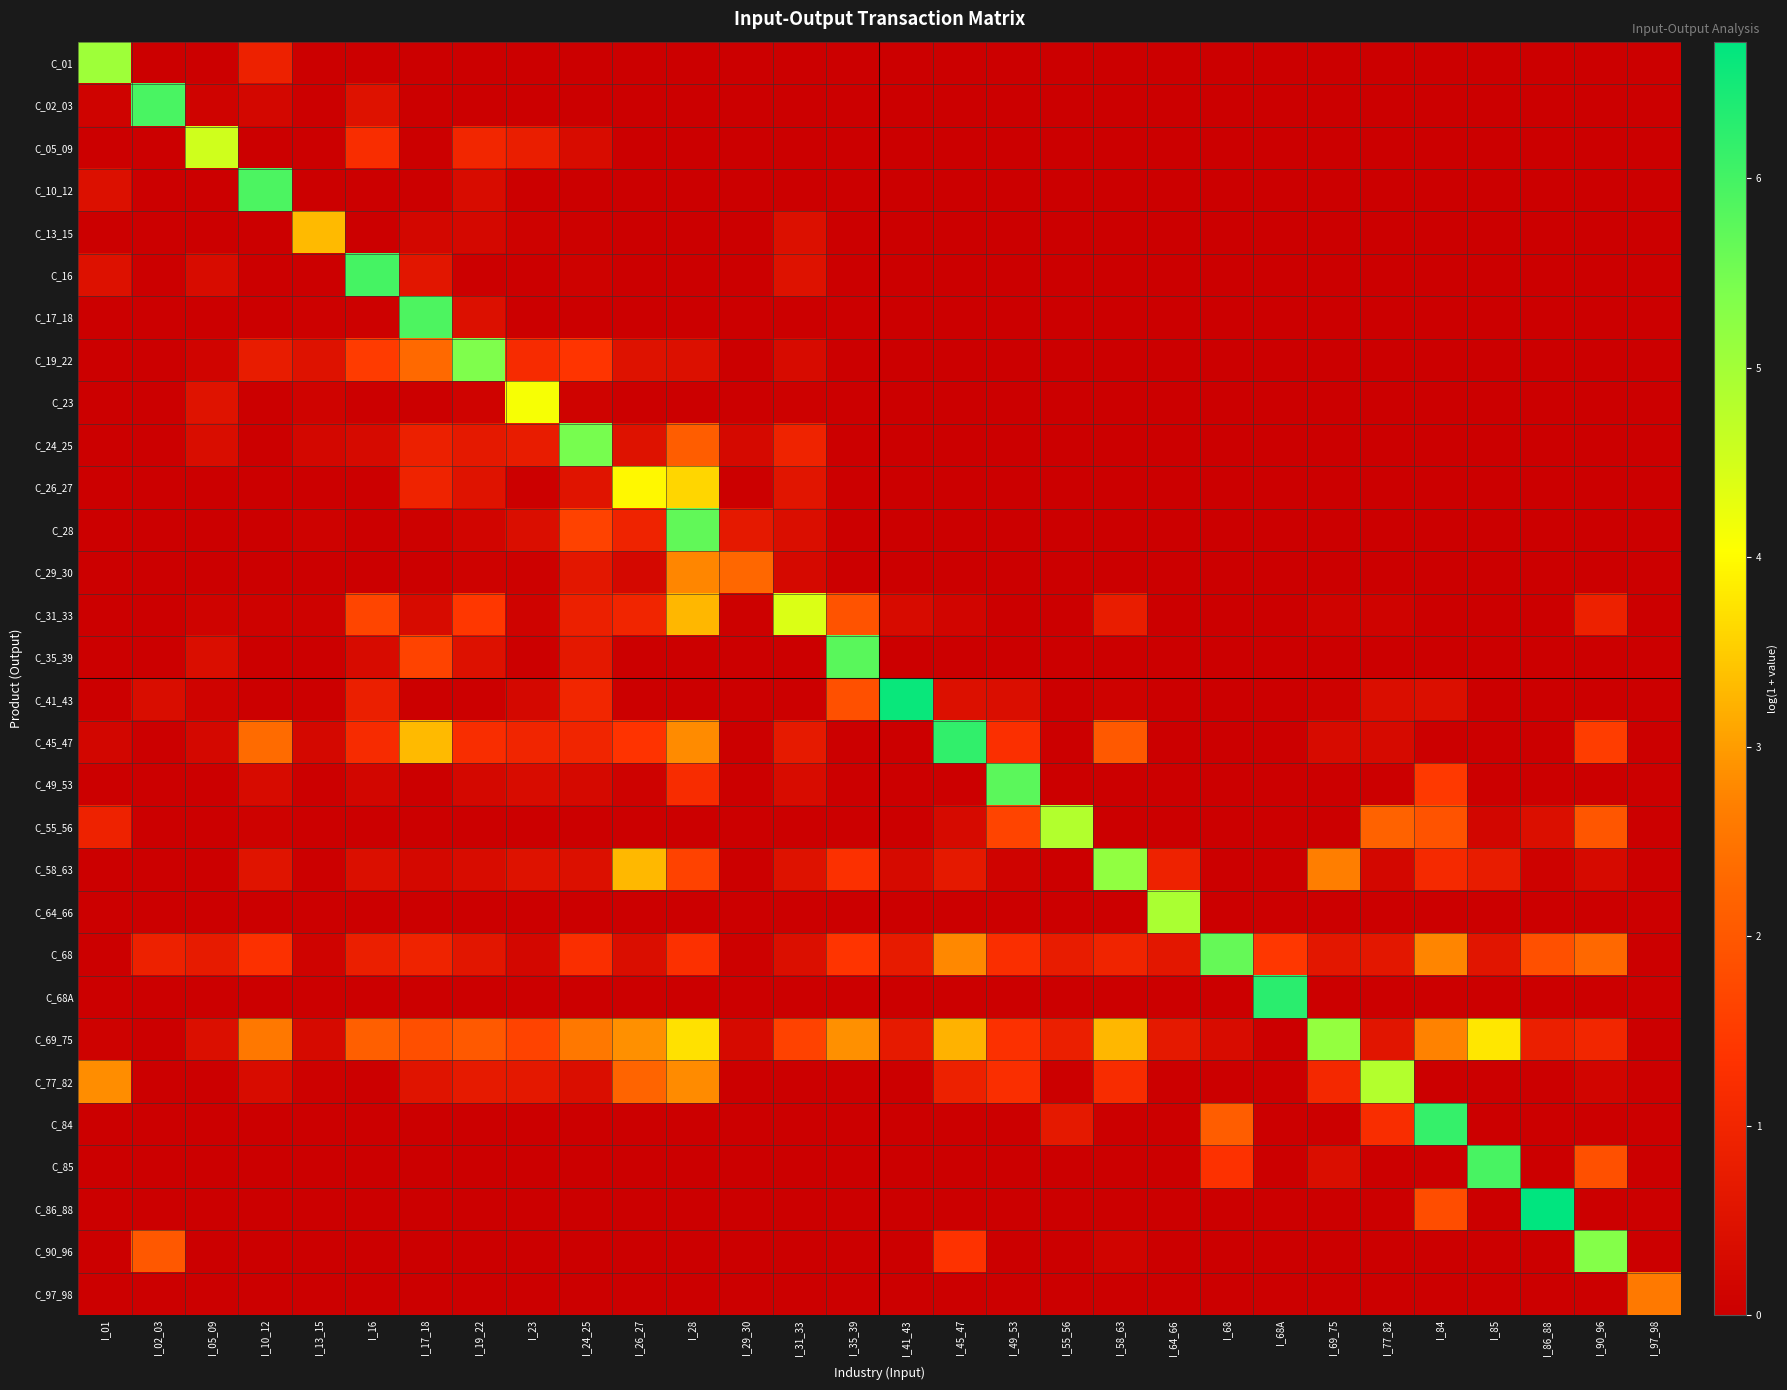

Reading right to left, extract all data points from this chart.

C_01: I_97_98=0.0	I_90_96=0.0	I_86_88=0.0	I_85=0.0	I_84=0.0	I_77_82=0.0	I_69_75=0.0	I_68A=0.0	I_68=0.0	I_64_66=0.0	I_58_63=0.0	I_55_56=0.0	I_49_53=0.0	I_45_47=0.0	I_41_43=0.0	I_35_39=0.0	I_31_33=0.0	I_29_30=0.0	I_28=0.0	I_26_27=0.0	I_24_25=0.0	I_23=0.0	I_19_22=0.0	I_17_18=0.0	I_16=0.0	I_13_15=0.0	I_10_12=0.9	I_05_09=0.0	I_02_03=0.0	I_01=5.1
C_02_03: I_97_98=0.0	I_90_96=0.0	I_86_88=0.0	I_85=0.0	I_84=0.0	I_77_82=0.0	I_69_75=0.0	I_68A=0.0	I_68=0.0	I_64_66=0.0	I_58_63=0.0	I_55_56=0.0	I_49_53=0.0	I_45_47=0.0	I_41_43=0.0	I_35_39=0.0	I_31_33=0.0	I_29_30=0.0	I_28=0.0	I_26_27=0.0	I_24_25=0.0	I_23=0.0	I_19_22=0.0	I_17_18=0.0	I_16=0.5	I_13_15=0.0	I_10_12=0.2	I_05_09=0.1	I_02_03=5.9	I_01=0.1
C_05_09: I_97_98=0.0	I_90_96=0.0	I_86_88=0.0	I_85=0.0	I_84=0.0	I_77_82=0.0	I_69_75=0.0	I_68A=0.0	I_68=0.0	I_64_66=0.0	I_58_63=0.0	I_55_56=0.0	I_49_53=0.0	I_45_47=0.0	I_41_43=0.0	I_35_39=0.0	I_31_33=0.0	I_29_30=0.0	I_28=0.0	I_26_27=0.0	I_24_25=0.4	I_23=0.8	I_19_22=1.0	I_17_18=0.0	I_16=1.2	I_13_15=0.0	I_10_12=0.0	I_05_09=4.5	I_02_03=0.0	I_01=0.0
C_10_12: I_97_98=0.0	I_90_96=0.0	I_86_88=0.0	I_85=0.0	I_84=0.0	I_77_82=0.0	I_69_75=0.0	I_68A=0.0	I_68=0.0	I_64_66=0.0	I_58_63=0.0	I_55_56=0.0	I_49_53=0.0	I_45_47=0.0	I_41_43=0.0	I_35_39=0.0	I_31_33=0.0	I_29_30=0.0	I_28=0.0	I_26_27=0.0	I_24_25=0.0	I_23=0.0	I_19_22=0.3	I_17_18=0.0	I_16=0.0	I_13_15=0.0	I_10_12=5.9	I_05_09=0.0	I_02_03=0.0	I_01=0.4
C_13_15: I_97_98=0.0	I_90_96=0.0	I_86_88=0.0	I_85=0.0	I_84=0.0	I_77_82=0.0	I_69_75=0.0	I_68A=0.0	I_68=0.0	I_64_66=0.0	I_58_63=0.0	I_55_56=0.0	I_49_53=0.0	I_45_47=0.0	I_41_43=0.0	I_35_39=0.0	I_31_33=0.5	I_29_30=0.0	I_28=0.0	I_26_27=0.0	I_24_25=0.1	I_23=0.1	I_19_22=0.2	I_17_18=0.2	I_16=0.0	I_13_15=3.3	I_10_12=0.0	I_05_09=0.0	I_02_03=0.0	I_01=0.0
C_16: I_97_98=0.0	I_90_96=0.0	I_86_88=0.0	I_85=0.0	I_84=0.0	I_77_82=0.0	I_69_75=0.0	I_68A=0.0	I_68=0.0	I_64_66=0.0	I_58_63=0.0	I_55_56=0.0	I_49_53=0.0	I_45_47=0.0	I_41_43=0.0	I_35_39=0.0	I_31_33=0.5	I_29_30=0.0	I_28=0.0	I_26_27=0.0	I_24_25=0.1	I_23=0.0	I_19_22=0.0	I_17_18=0.6	I_16=6.0	I_13_15=0.0	I_10_12=0.0	I_05_09=0.3	I_02_03=0.0	I_01=0.5
C_17_18: I_97_98=0.0	I_90_96=0.0	I_86_88=0.0	I_85=0.0	I_84=0.0	I_77_82=0.0	I_69_75=0.0	I_68A=0.0	I_68=0.0	I_64_66=0.0	I_58_63=0.0	I_55_56=0.0	I_49_53=0.0	I_45_47=0.0	I_41_43=0.0	I_35_39=0.0	I_31_33=0.0	I_29_30=0.0	I_28=0.0	I_26_27=0.0	I_24_25=0.0	I_23=0.0	I_19_22=0.5	I_17_18=5.9	I_16=0.0	I_13_15=0.1	I_10_12=0.0	I_05_09=0.0	I_02_03=0.0	I_01=0.0
C_19_22: I_97_98=0.0	I_90_96=0.0	I_86_88=0.0	I_85=0.0	I_84=0.0	I_77_82=0.0	I_69_75=0.0	I_68A=0.0	I_68=0.0	I_64_66=0.0	I_58_63=0.0	I_55_56=0.0	I_49_53=0.0	I_45_47=0.0	I_41_43=0.0	I_35_39=0.0	I_31_33=0.3	I_29_30=0.0	I_28=0.4	I_26_27=0.5	I_24_25=1.4	I_23=1.2	I_19_22=5.4	I_17_18=2.3	I_16=1.5	I_13_15=0.5	I_10_12=0.7	I_05_09=0.1	I_02_03=0.0	I_01=0.0
C_23: I_97_98=0.0	I_90_96=0.0	I_86_88=0.0	I_85=0.0	I_84=0.0	I_77_82=0.0	I_69_75=0.0	I_68A=0.0	I_68=0.0	I_64_66=0.0	I_58_63=0.0	I_55_56=0.0	I_49_53=0.0	I_45_47=0.0	I_41_43=0.0	I_35_39=0.0	I_31_33=0.1	I_29_30=0.0	I_28=0.0	I_26_27=0.0	I_24_25=0.1	I_23=4.1	I_19_22=0.1	I_17_18=0.0	I_16=0.0	I_13_15=0.1	I_10_12=0.0	I_05_09=0.5	I_02_03=0.0	I_01=0.0
C_24_25: I_97_98=0.0	I_90_96=0.0	I_86_88=0.0	I_85=0.0	I_84=0.0	I_77_82=0.0	I_69_75=0.0	I_68A=0.0	I_68=0.0	I_64_66=0.0	I_58_63=0.0	I_55_56=0.0	I_49_53=0.0	I_45_47=0.0	I_41_43=0.0	I_35_39=0.0	I_31_33=0.9	I_29_30=0.3	I_28=2.1	I_26_27=0.5	I_24_25=5.5	I_23=0.8	I_19_22=0.7	I_17_18=0.9	I_16=0.3	I_13_15=0.2	I_10_12=0.0	I_05_09=0.4	I_02_03=0.0	I_01=0.0
C_26_27: I_97_98=0.0	I_90_96=0.0	I_86_88=0.0	I_85=0.0	I_84=0.0	I_77_82=0.0	I_69_75=0.0	I_68A=0.0	I_68=0.0	I_64_66=0.0	I_58_63=0.0	I_55_56=0.0	I_49_53=0.0	I_45_47=0.0	I_41_43=0.0	I_35_39=0.0	I_31_33=0.6	I_29_30=0.0	I_28=3.6	I_26_27=4.0	I_24_25=0.6	I_23=0.0	I_19_22=0.5	I_17_18=1.0	I_16=0.0	I_13_15=0.0	I_10_12=0.0	I_05_09=0.0	I_02_03=0.0	I_01=0.0
C_28: I_97_98=0.0	I_90_96=0.0	I_86_88=0.0	I_85=0.0	I_84=0.0	I_77_82=0.0	I_69_75=0.0	I_68A=0.0	I_68=0.0	I_64_66=0.0	I_58_63=0.0	I_55_56=0.0	I_49_53=0.0	I_45_47=0.0	I_41_43=0.0	I_35_39=0.0	I_31_33=0.4	I_29_30=0.7	I_28=5.7	I_26_27=1.0	I_24_25=1.6	I_23=0.4	I_19_22=0.1	I_17_18=0.1	I_16=0.0	I_13_15=0.1	I_10_12=0.0	I_05_09=0.0	I_02_03=0.0	I_01=0.0
C_29_30: I_97_98=0.0	I_90_96=0.0	I_86_88=0.0	I_85=0.0	I_84=0.0	I_77_82=0.0	I_69_75=0.0	I_68A=0.0	I_68=0.0	I_64_66=0.0	I_58_63=0.0	I_55_56=0.0	I_49_53=0.0	I_45_47=0.0	I_41_43=0.0	I_35_39=0.0	I_31_33=0.3	I_29_30=2.3	I_28=2.8	I_26_27=0.2	I_24_25=0.6	I_23=0.1	I_19_22=0.1	I_17_18=0.0	I_16=0.0	I_13_15=0.0	I_10_12=0.0	I_05_09=0.0	I_02_03=0.0	I_01=0.0
C_31_33: I_97_98=0.0	I_90_96=0.9	I_86_88=0.0	I_85=0.0	I_84=0.0	I_77_82=0.1	I_69_75=0.1	I_68A=0.0	I_68=0.0	I_64_66=0.0	I_58_63=0.8	I_55_56=0.0	I_49_53=0.0	I_45_47=0.2	I_41_43=0.3	I_35_39=1.9	I_31_33=4.4	I_29_30=0.0	I_28=3.3	I_26_27=1.0	I_24_25=0.9	I_23=0.1	I_19_22=1.4	I_17_18=0.3	I_16=1.7	I_13_15=0.1	I_10_12=0.1	I_05_09=0.1	I_02_03=0.0	I_01=0.0
C_35_39: I_97_98=0.0	I_90_96=0.0	I_86_88=0.0	I_85=0.0	I_84=0.0	I_77_82=0.0	I_69_75=0.0	I_68A=0.0	I_68=0.0	I_64_66=0.0	I_58_63=0.0	I_55_56=0.0	I_49_53=0.0	I_45_47=0.0	I_41_43=0.0	I_35_39=5.8	I_31_33=0.0	I_29_30=0.0	I_28=0.0	I_26_27=0.0	I_24_25=0.7	I_23=0.0	I_19_22=0.5	I_17_18=1.6	I_16=0.3	I_13_15=0.0	I_10_12=0.0	I_05_09=0.4	I_02_03=0.0	I_01=0.0
C_41_43: I_97_98=0.0	I_90_96=0.0	I_86_88=0.0	I_85=0.0	I_84=0.4	I_77_82=0.4	I_69_75=0.1	I_68A=0.0	I_68=0.0	I_64_66=0.0	I_58_63=0.1	I_55_56=0.0	I_49_53=0.4	I_45_47=0.4	I_41_43=6.6	I_35_39=1.9	I_31_33=0.0	I_29_30=0.0	I_28=0.0	I_26_27=0.0	I_24_25=1.0	I_23=0.2	I_19_22=0.0	I_17_18=0.0	I_16=0.8	I_13_15=0.0	I_10_12=0.0	I_05_09=0.1	I_02_03=0.4	I_01=0.0
C_45_47: I_97_98=0.0	I_90_96=1.5	I_86_88=0.0	I_85=0.0	I_84=0.0	I_77_82=0.3	I_69_75=0.3	I_68A=0.0	I_68=0.0	I_64_66=0.0	I_58_63=2.0	I_55_56=0.0	I_49_53=1.3	I_45_47=6.2	I_41_43=0.0	I_35_39=0.0	I_31_33=0.7	I_29_30=0.0	I_28=2.8	I_26_27=1.4	I_24_25=1.0	I_23=1.0	I_19_22=1.2	I_17_18=3.3	I_16=1.2	I_13_15=0.2	I_10_12=2.3	I_05_09=0.2	I_02_03=0.0	I_01=0.2
C_49_53: I_97_98=0.0	I_90_96=0.0	I_86_88=0.0	I_85=0.0	I_84=1.5	I_77_82=0.0	I_69_75=0.0	I_68A=0.0	I_68=0.0	I_64_66=0.0	I_58_63=0.0	I_55_56=0.0	I_49_53=5.8	I_45_47=0.0	I_41_43=0.0	I_35_39=0.0	I_31_33=0.3	I_29_30=0.0	I_28=1.2	I_26_27=0.1	I_24_25=0.3	I_23=0.3	I_19_22=0.2	I_17_18=0.0	I_16=0.2	I_13_15=0.0	I_10_12=0.3	I_05_09=0.0	I_02_03=0.0	I_01=0.0
C_55_56: I_97_98=0.0	I_90_96=2.0	I_86_88=0.4	I_85=0.2	I_84=1.9	I_77_82=2.2	I_69_75=0.0	I_68A=0.0	I_68=0.0	I_64_66=0.0	I_58_63=0.0	I_55_56=4.8	I_49_53=1.7	I_45_47=0.3	I_41_43=0.0	I_35_39=0.0	I_31_33=0.0	I_29_30=0.0	I_28=0.0	I_26_27=0.0	I_24_25=0.0	I_23=0.0	I_19_22=0.0	I_17_18=0.0	I_16=0.0	I_13_15=0.0	I_10_12=0.1	I_05_09=0.0	I_02_03=0.0	I_01=0.9
C_58_63: I_97_98=0.0	I_90_96=0.3	I_86_88=0.1	I_85=0.8	I_84=1.1	I_77_82=0.2	I_69_75=2.7	I_68A=0.0	I_68=0.0	I_64_66=0.9	I_58_63=5.2	I_55_56=0.0	I_49_53=0.1	I_45_47=0.7	I_41_43=0.3	I_35_39=1.3	I_31_33=0.5	I_29_30=0.0	I_28=1.6	I_26_27=3.3	I_24_25=0.4	I_23=0.5	I_19_22=0.3	I_17_18=0.2	I_16=0.4	I_13_15=0.0	I_10_12=0.5	I_05_09=0.0	I_02_03=0.0	I_01=0.0
C_64_66: I_97_98=0.0	I_90_96=0.0	I_86_88=0.0	I_85=0.0	I_84=0.0	I_77_82=0.0	I_69_75=0.0	I_68A=0.0	I_68=0.0	I_64_66=4.9	I_58_63=0.0	I_55_56=0.0	I_49_53=0.0	I_45_47=0.0	I_41_43=0.0	I_35_39=0.0	I_31_33=0.0	I_29_30=0.0	I_28=0.0	I_26_27=0.0	I_24_25=0.0	I_23=0.0	I_19_22=0.0	I_17_18=0.0	I_16=0.0	I_13_15=0.0	I_10_12=0.0	I_05_09=0.0	I_02_03=0.0	I_01=0.0
C_68: I_97_98=0.0	I_90_96=2.3	I_86_88=1.9	I_85=0.6	I_84=2.7	I_77_82=0.6	I_69_75=0.6	I_68A=1.4	I_68=5.6	I_64_66=0.6	I_58_63=1.0	I_55_56=0.8	I_49_53=1.2	I_45_47=2.8	I_41_43=0.7	I_35_39=1.4	I_31_33=0.4	I_29_30=0.1	I_28=1.3	I_26_27=0.4	I_24_25=1.2	I_23=0.2	I_19_22=0.6	I_17_18=0.9	I_16=0.8	I_13_15=0.1	I_10_12=1.3	I_05_09=0.7	I_02_03=0.9	I_01=0.0
C_68A: I_97_98=0.0	I_90_96=0.0	I_86_88=0.0	I_85=0.0	I_84=0.0	I_77_82=0.0	I_69_75=0.0	I_68A=6.3	I_68=0.0	I_64_66=0.0	I_58_63=0.0	I_55_56=0.0	I_49_53=0.0	I_45_47=0.0	I_41_43=0.0	I_35_39=0.0	I_31_33=0.0	I_29_30=0.0	I_28=0.0	I_26_27=0.0	I_24_25=0.0	I_23=0.0	I_19_22=0.0	I_17_18=0.0	I_16=0.0	I_13_15=0.0	I_10_12=0.0	I_05_09=0.0	I_02_03=0.0	I_01=0.0
C_69_75: I_97_98=0.0	I_90_96=1.0	I_86_88=0.8	I_85=3.8	I_84=2.7	I_77_82=0.6	I_69_75=5.2	I_68A=0.0	I_68=0.3	I_64_66=0.7	I_58_63=3.3	I_55_56=0.8	I_49_53=1.3	I_45_47=3.2	I_41_43=0.7	I_35_39=2.9	I_31_33=1.6	I_29_30=0.3	I_28=3.7	I_26_27=2.9	I_24_25=2.6	I_23=1.6	I_19_22=2.0	I_17_18=1.8	I_16=2.1	I_13_15=0.3	I_10_12=2.6	I_05_09=0.4	I_02_03=0.0	I_01=0.1
C_77_82: I_97_98=0.0	I_90_96=0.2	I_86_88=0.0	I_85=0.0	I_84=0.0	I_77_82=4.8	I_69_75=1.1	I_68A=0.0	I_68=0.0	I_64_66=0.0	I_58_63=1.2	I_55_56=0.0	I_49_53=1.2	I_45_47=0.9	I_41_43=0.0	I_35_39=0.0	I_31_33=0.0	I_29_30=0.0	I_28=2.8	I_26_27=2.2	I_24_25=0.4	I_23=0.7	I_19_22=0.7	I_17_18=0.6	I_16=0.0	I_13_15=0.0	I_10_12=0.3	I_05_09=0.0	I_02_03=0.0	I_01=2.8
C_84: I_97_98=0.0	I_90_96=0.0	I_86_88=0.0	I_85=0.0	I_84=6.1	I_77_82=1.2	I_69_75=0.0	I_68A=0.0	I_68=2.1	I_64_66=0.0	I_58_63=0.0	I_55_56=0.7	I_49_53=0.0	I_45_47=0.0	I_41_43=0.0	I_35_39=0.0	I_31_33=0.0	I_29_30=0.0	I_28=0.0	I_26_27=0.0	I_24_25=0.0	I_23=0.0	I_19_22=0.0	I_17_18=0.0	I_16=0.0	I_13_15=0.0	I_10_12=0.0	I_05_09=0.0	I_02_03=0.0	I_01=0.0
C_85: I_97_98=0.0	I_90_96=1.9	I_86_88=0.0	I_85=6.0	I_84=0.0	I_77_82=0.0	I_69_75=0.4	I_68A=0.0	I_68=1.3	I_64_66=0.0	I_58_63=0.0	I_55_56=0.0	I_49_53=0.0	I_45_47=0.0	I_41_43=0.0	I_35_39=0.0	I_31_33=0.0	I_29_30=0.0	I_28=0.0	I_26_27=0.0	I_24_25=0.0	I_23=0.0	I_19_22=0.0	I_17_18=0.0	I_16=0.0	I_13_15=0.0	I_10_12=0.0	I_05_09=0.0	I_02_03=0.0	I_01=0.0
C_86_88: I_97_98=0.0	I_90_96=0.0	I_86_88=6.7	I_85=0.0	I_84=1.8	I_77_82=0.0	I_69_75=0.0	I_68A=0.0	I_68=0.0	I_64_66=0.0	I_58_63=0.0	I_55_56=0.0	I_49_53=0.0	I_45_47=0.0	I_41_43=0.0	I_35_39=0.0	I_31_33=0.0	I_29_30=0.0	I_28=0.0	I_26_27=0.0	I_24_25=0.0	I_23=0.0	I_19_22=0.0	I_17_18=0.0	I_16=0.0	I_13_15=0.0	I_10_12=0.0	I_05_09=0.0	I_02_03=0.0	I_01=0.0
C_90_96: I_97_98=0.0	I_90_96=5.3	I_86_88=0.0	I_85=0.0	I_84=0.0	I_77_82=0.0	I_69_75=0.0	I_68A=0.0	I_68=0.0	I_64_66=0.0	I_58_63=0.1	I_55_56=0.0	I_49_53=0.0	I_45_47=1.3	I_41_43=0.0	I_35_39=0.0	I_31_33=0.0	I_29_30=0.0	I_28=0.0	I_26_27=0.0	I_24_25=0.0	I_23=0.0	I_19_22=0.0	I_17_18=0.0	I_16=0.0	I_13_15=0.0	I_10_12=0.0	I_05_09=0.0	I_02_03=2.0	I_01=0.0
C_97_98: I_97_98=2.6	I_90_96=0.0	I_86_88=0.0	I_85=0.0	I_84=0.0	I_77_82=0.0	I_69_75=0.0	I_68A=0.0	I_68=0.0	I_64_66=0.0	I_58_63=0.0	I_55_56=0.0	I_49_53=0.0	I_45_47=0.0	I_41_43=0.0	I_35_39=0.0	I_31_33=0.0	I_29_30=0.0	I_28=0.0	I_26_27=0.0	I_24_25=0.0	I_23=0.0	I_19_22=0.0	I_17_18=0.0	I_16=0.0	I_13_15=0.0	I_10_12=0.0	I_05_09=0.0	I_02_03=0.0	I_01=0.0